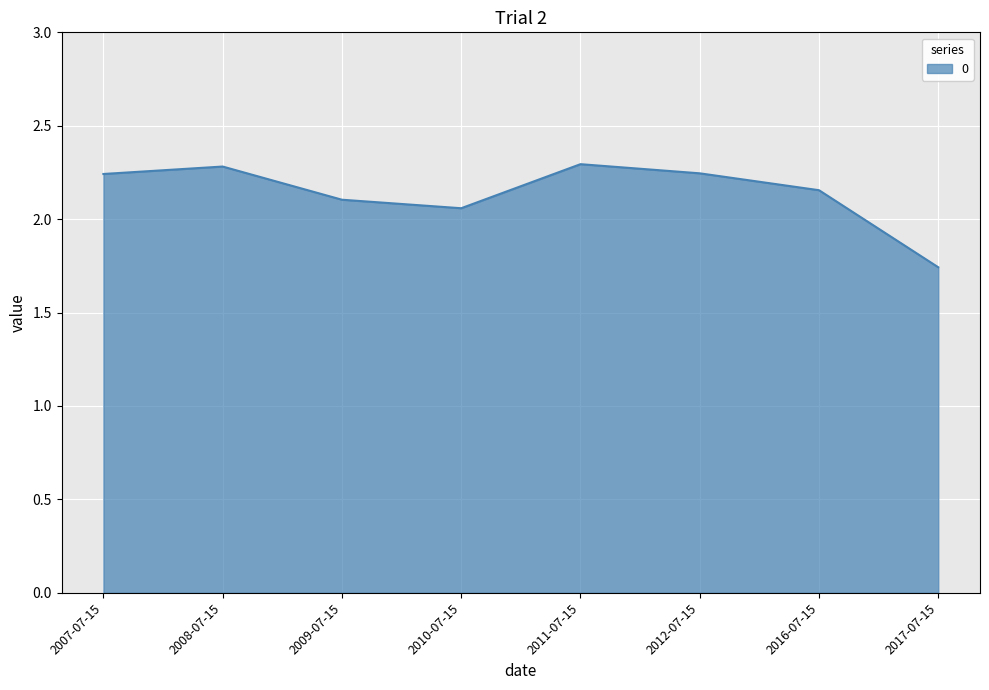

Does the chart display data point markers on the line(s)?

No